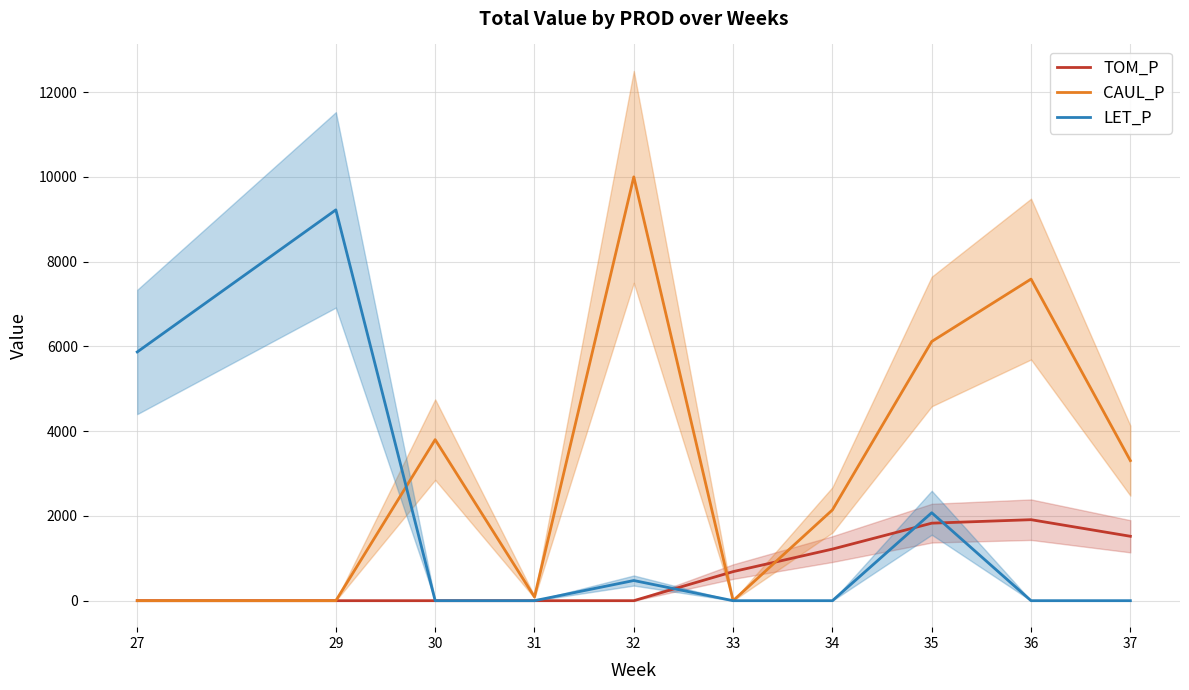

What are all the series names shown in the legend?

TOM_P, CAUL_P, LET_P